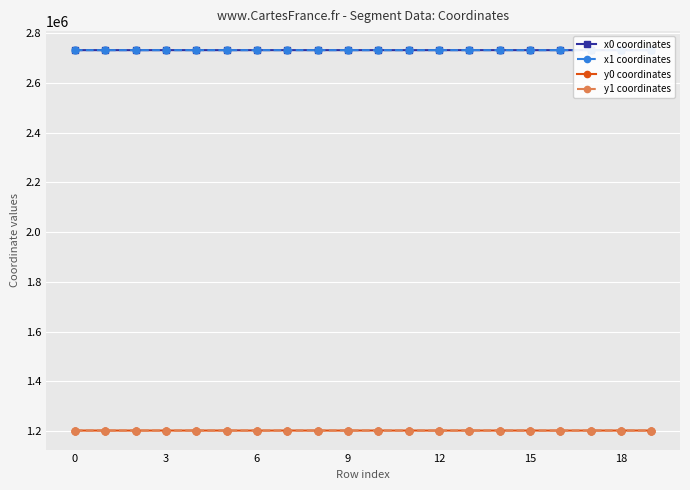

Where is y1 coordinates nearest to the value 1202662?

10